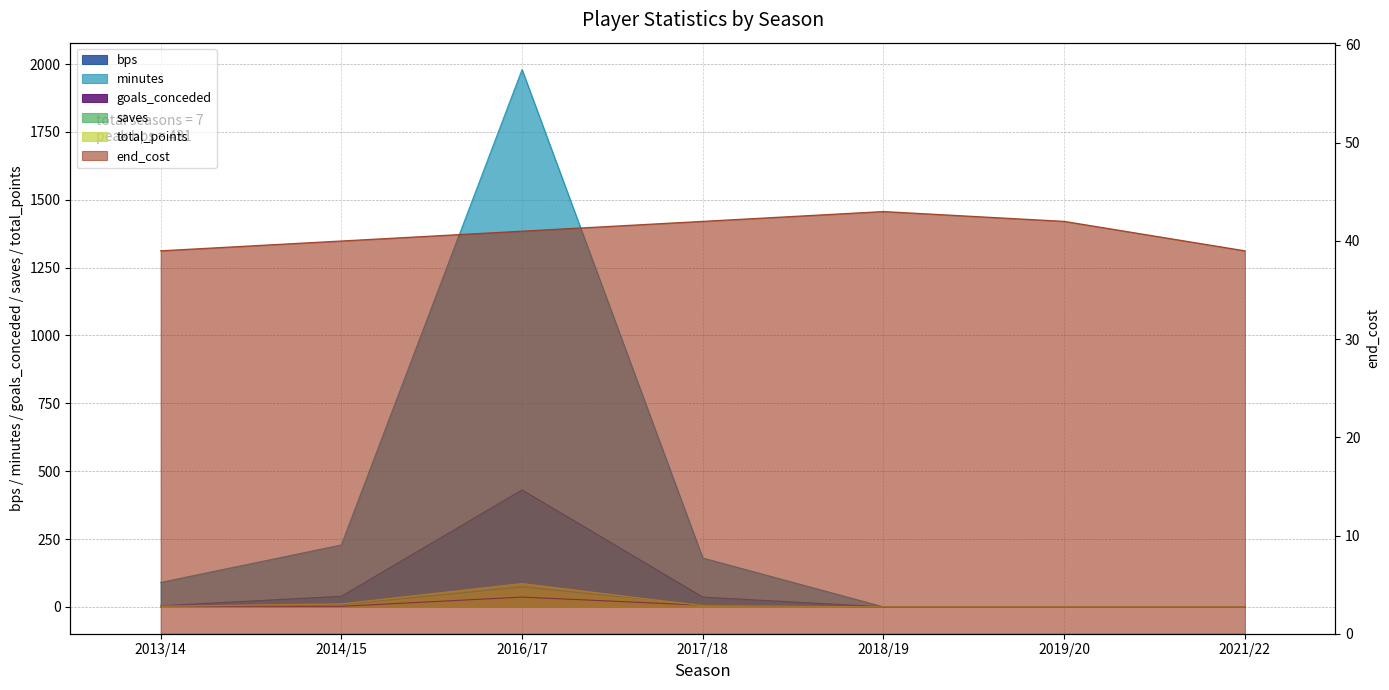

What is the sum of all saves values?

93